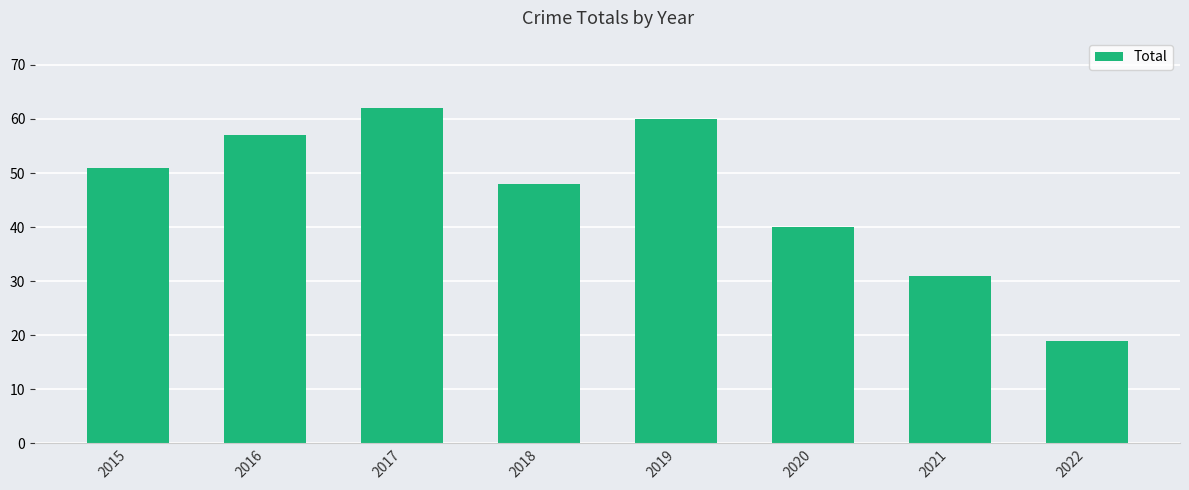

What is the maximum value shown in the chart?

62